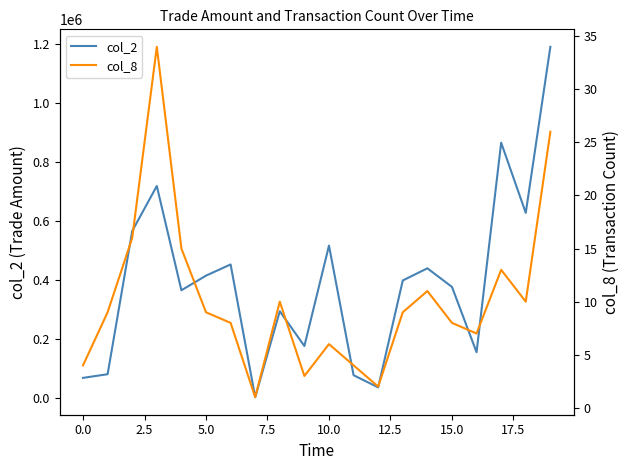

How many lines are shown in the chart?

2